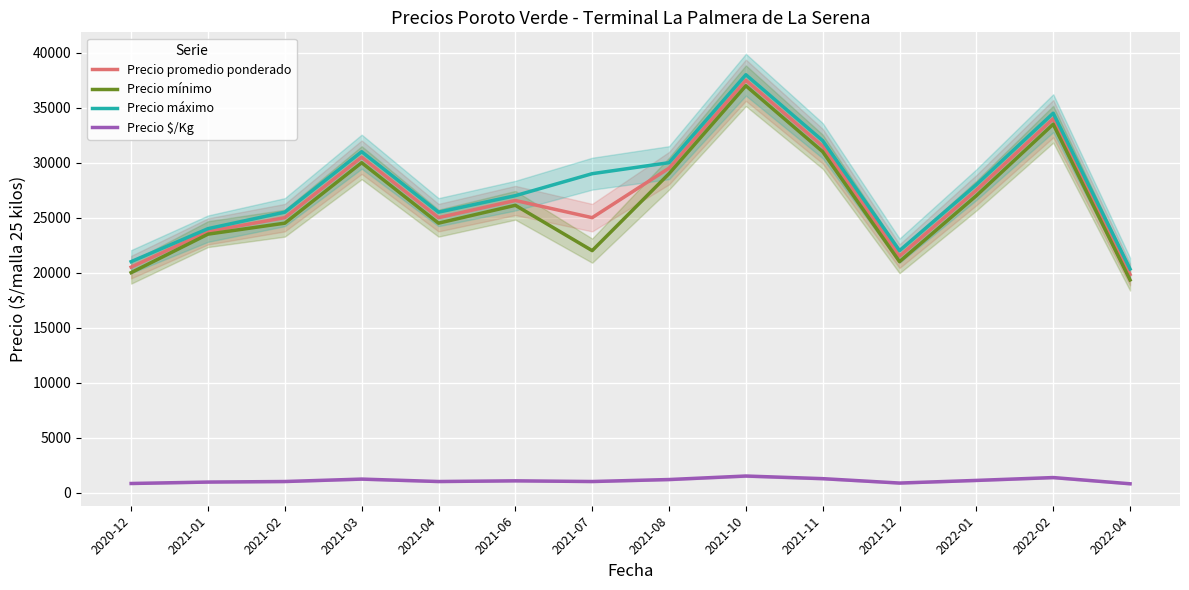

At how many categories does at least one series exceed 5907?

14